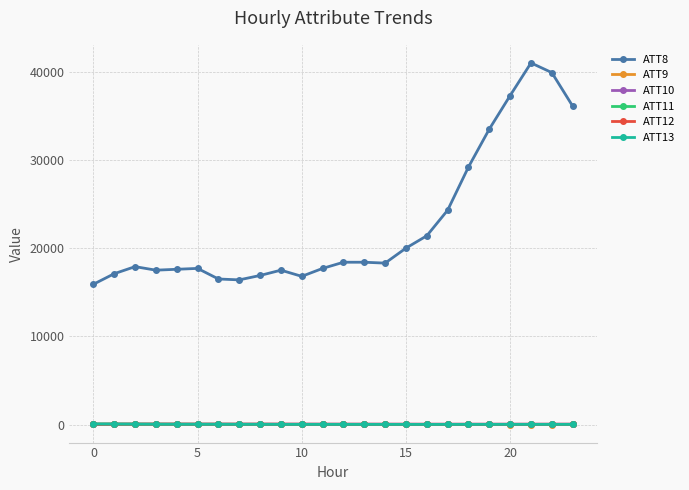

Which series has the widest spread of values?

ATT8